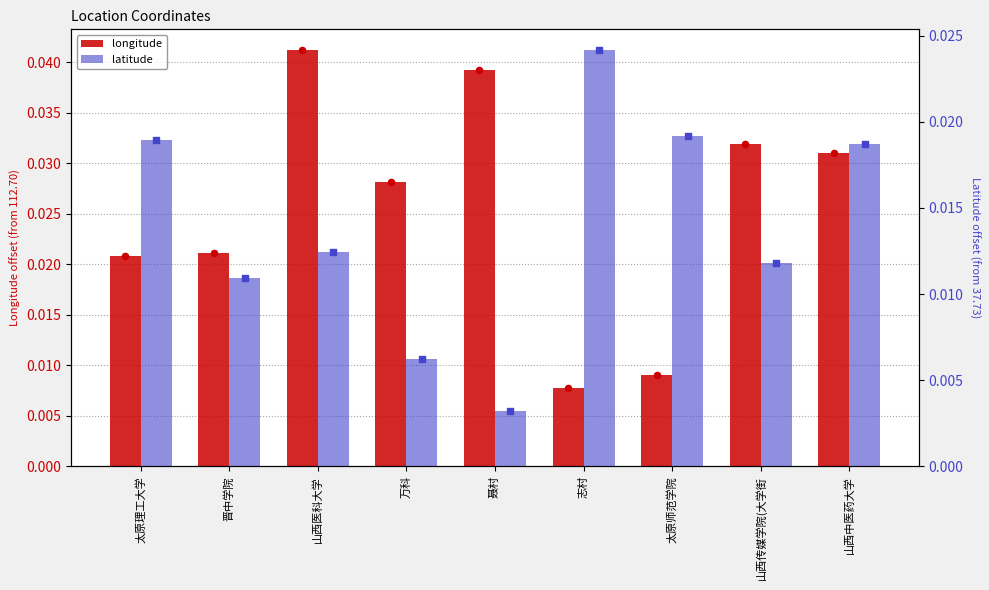

Which series has the widest spread of Y values?

longitude